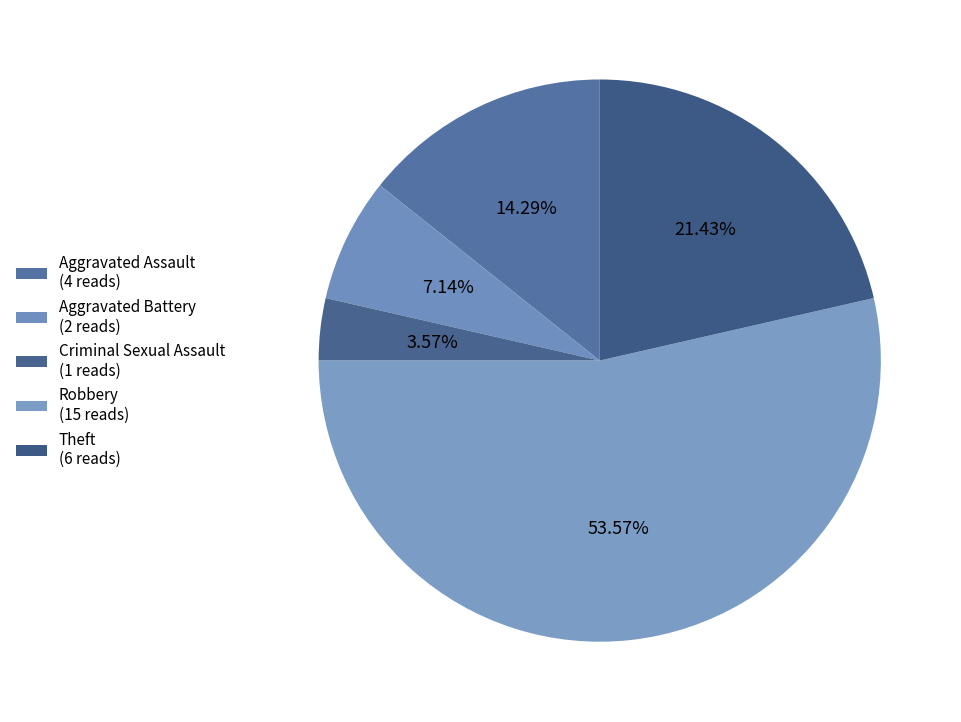

The Theft slice represents 32% of the pie. True or false?

False